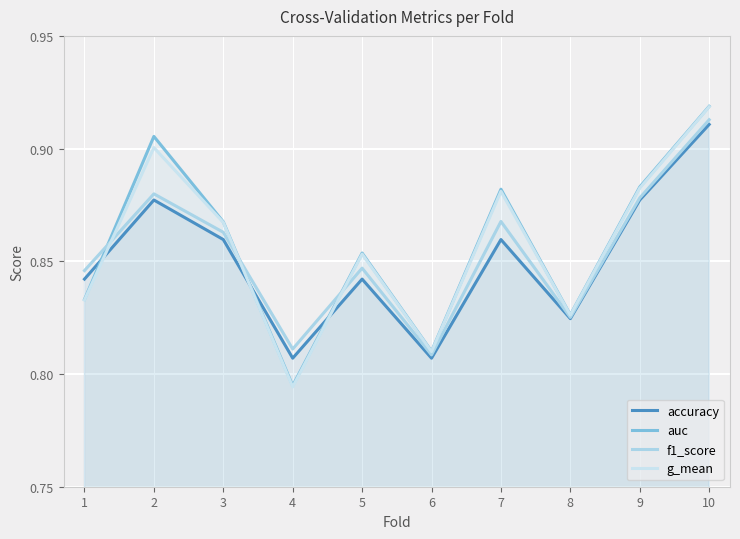

Reading left to right, list all the values displayed in this chart.

accuracy: 1=0.8	2=0.9	3=0.9	4=0.8	5=0.8	6=0.8	7=0.9	8=0.8	9=0.9	10=0.9
auc: 1=0.8	2=0.9	3=0.9	4=0.8	5=0.9	6=0.8	7=0.9	8=0.8	9=0.9	10=0.9
f1_score: 1=0.8	2=0.9	3=0.9	4=0.8	5=0.8	6=0.8	7=0.9	8=0.8	9=0.9	10=0.9
g_mean: 1=0.8	2=0.9	3=0.9	4=0.8	5=0.9	6=0.8	7=0.9	8=0.8	9=0.9	10=0.9